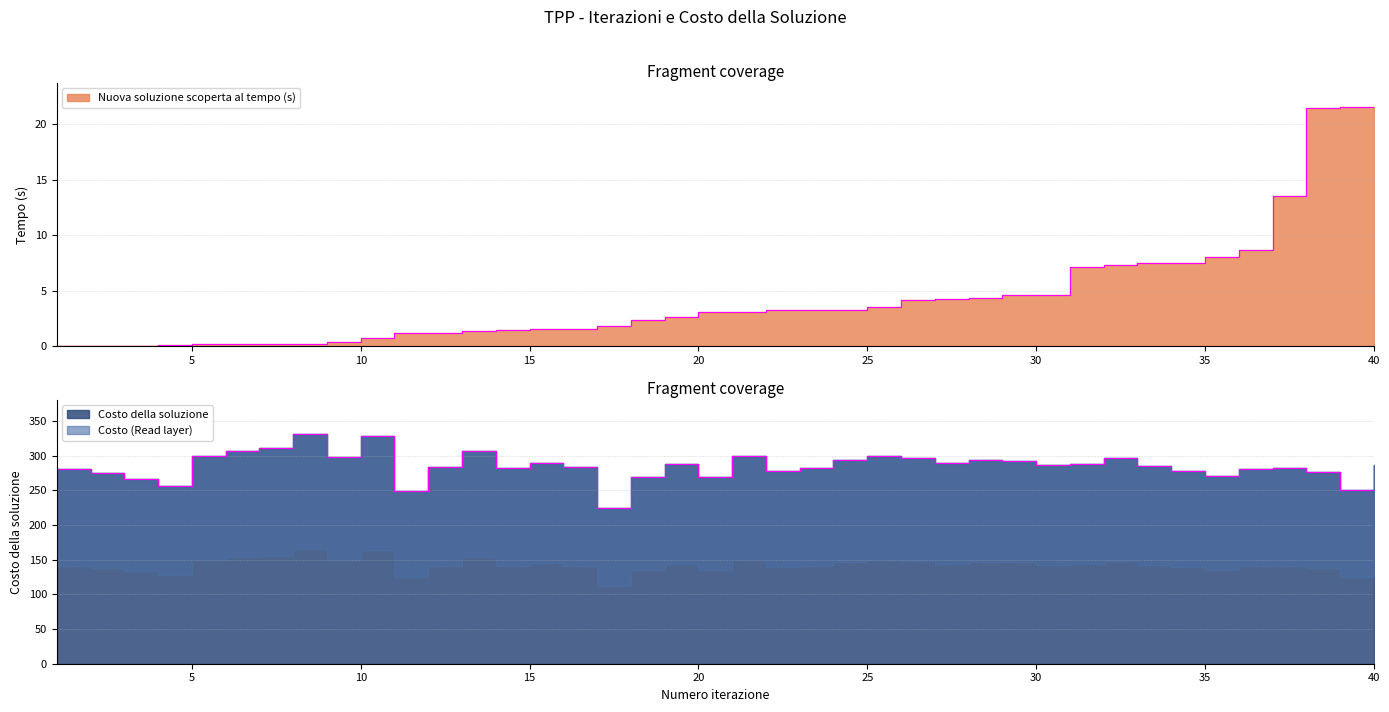

Where does the Costo della soluzione series first go above 286?

5